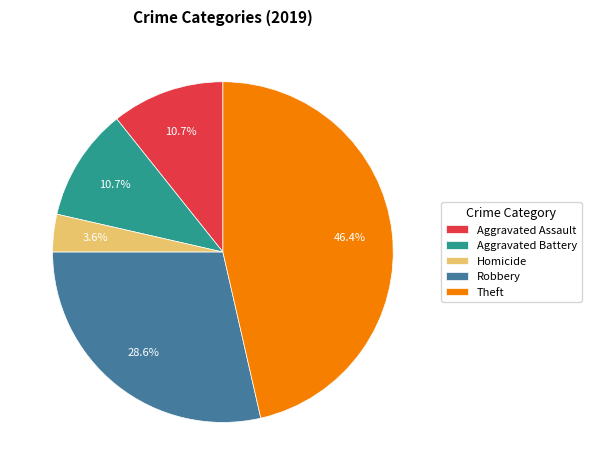

Which has a higher value, Aggravated Battery or Homicide?

Aggravated Battery